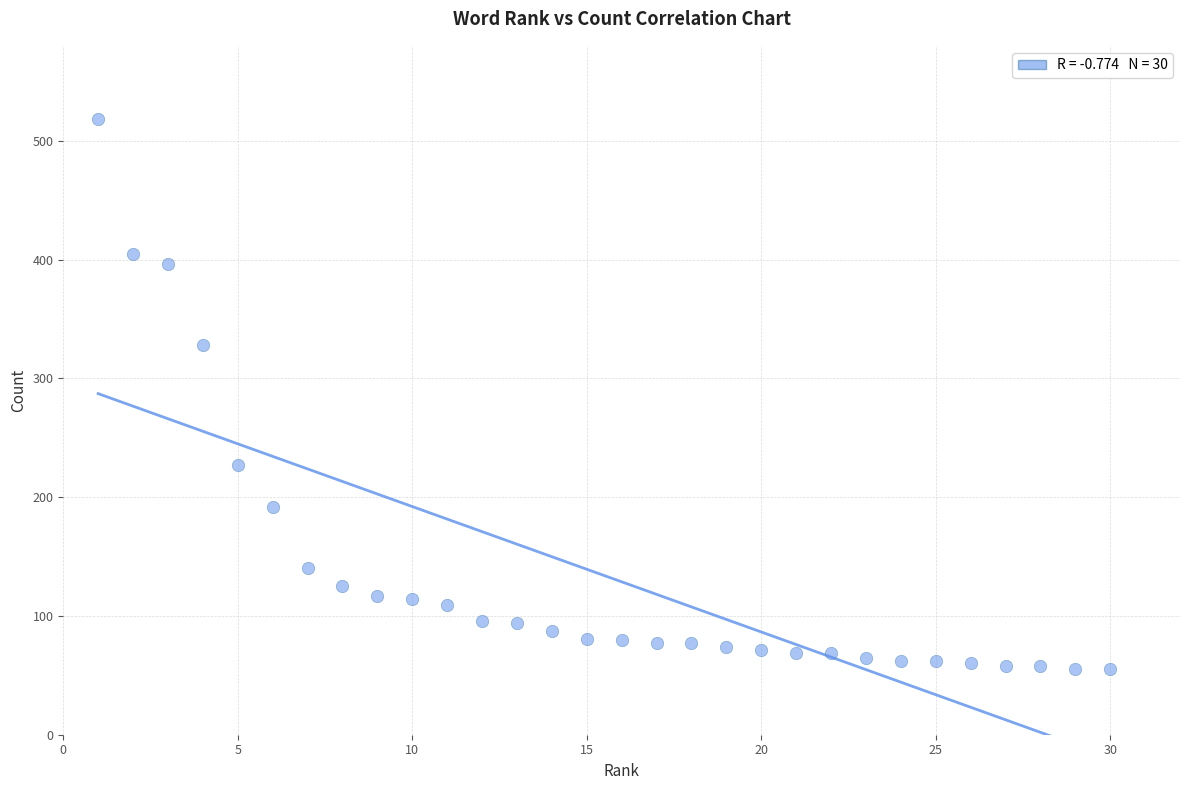

What Y value in the scatter plot is closest to 286?

328